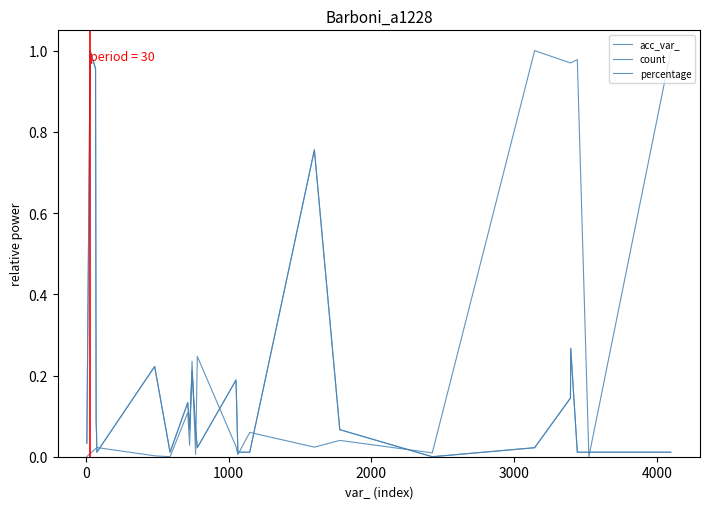

True or false: count has more than 2 points higher than both neighbors.

True